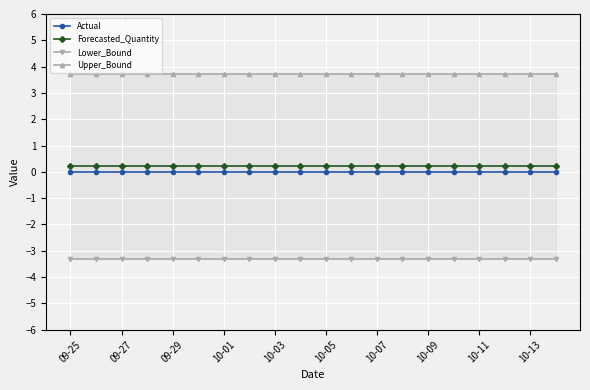

Is it true that Actual equals 0.0 at 10-13?

True